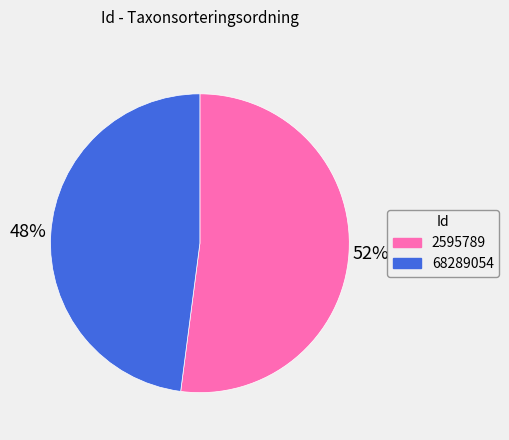

To the nearest percent, what is the average slice percentage?

50%